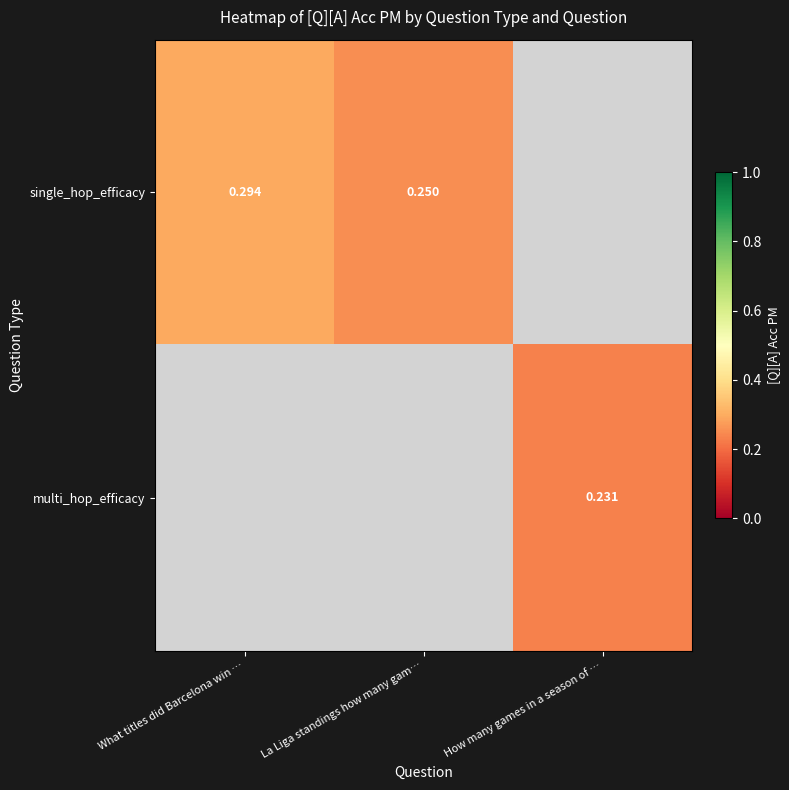

At which label does multi_hop_efficacy reach its peak?

What titles did Barcelona win …